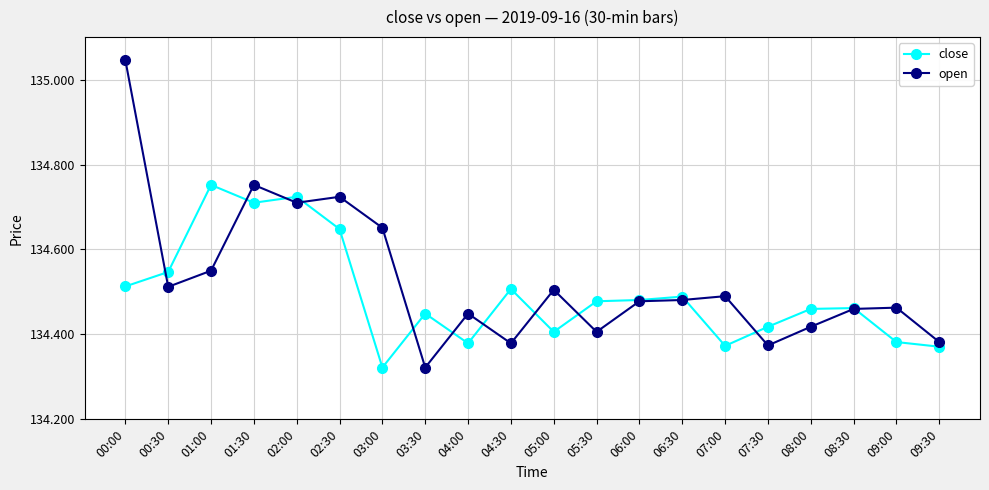

Which category has the lowest value in the close series?

03:00